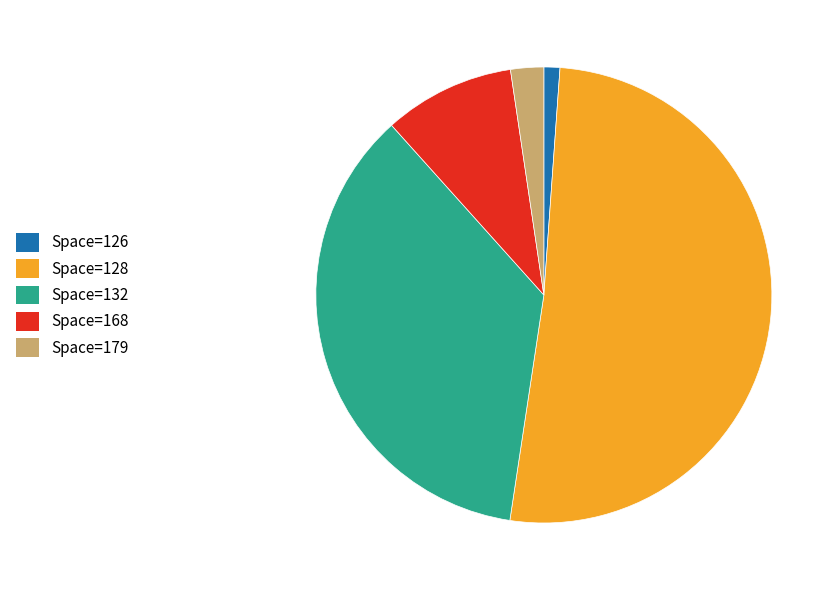

Is it true that Space=179 is 13% of the pie?

False